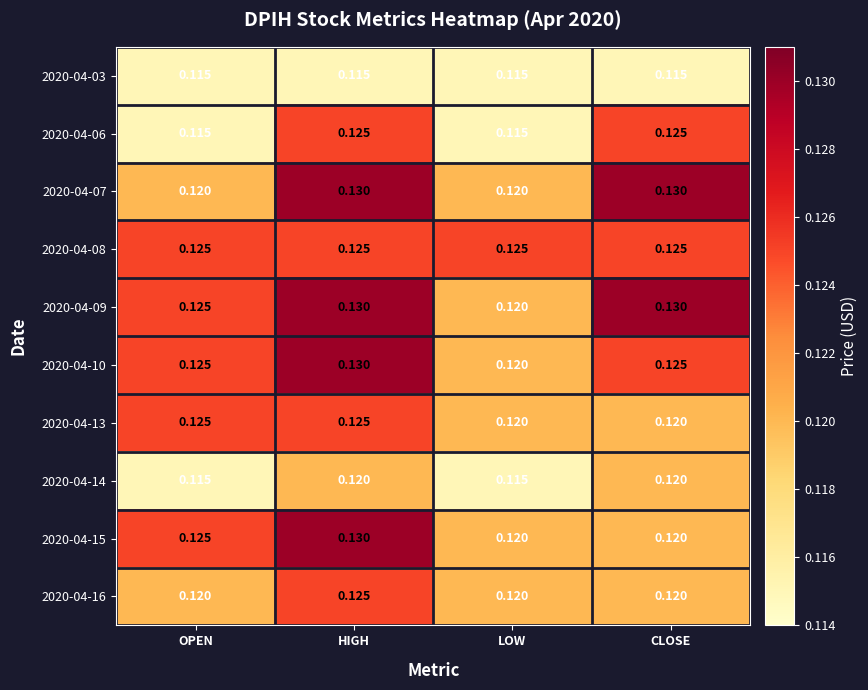

Where is 2020-04-10 nearest to the value 0?

LOW